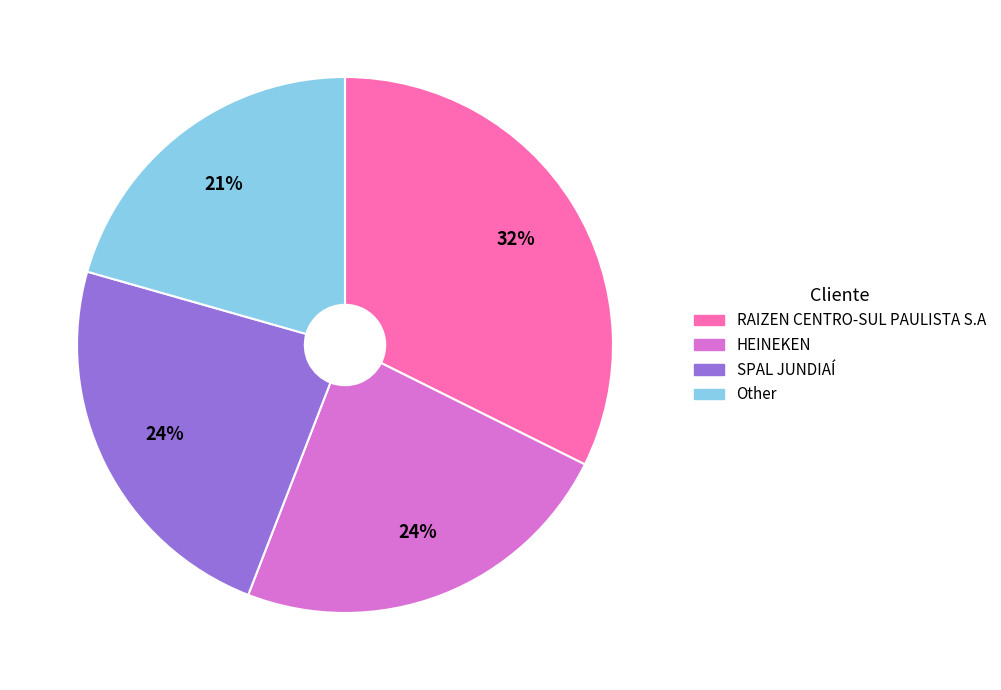

To the nearest percent, what portion does Other represent?

21%